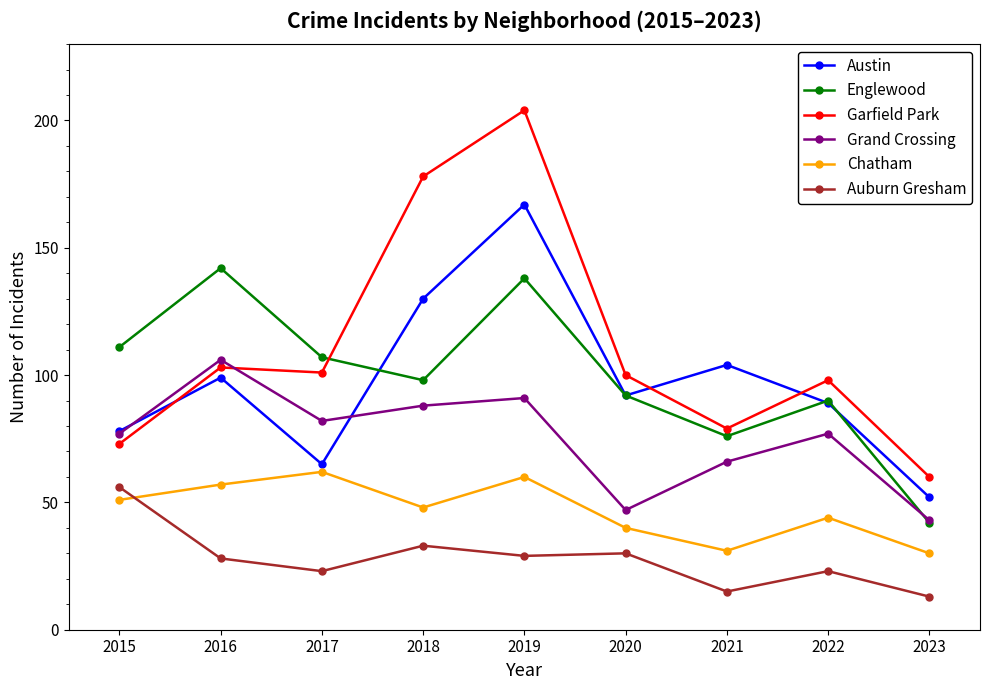

Which series has the largest range (max minus min)?

Garfield Park